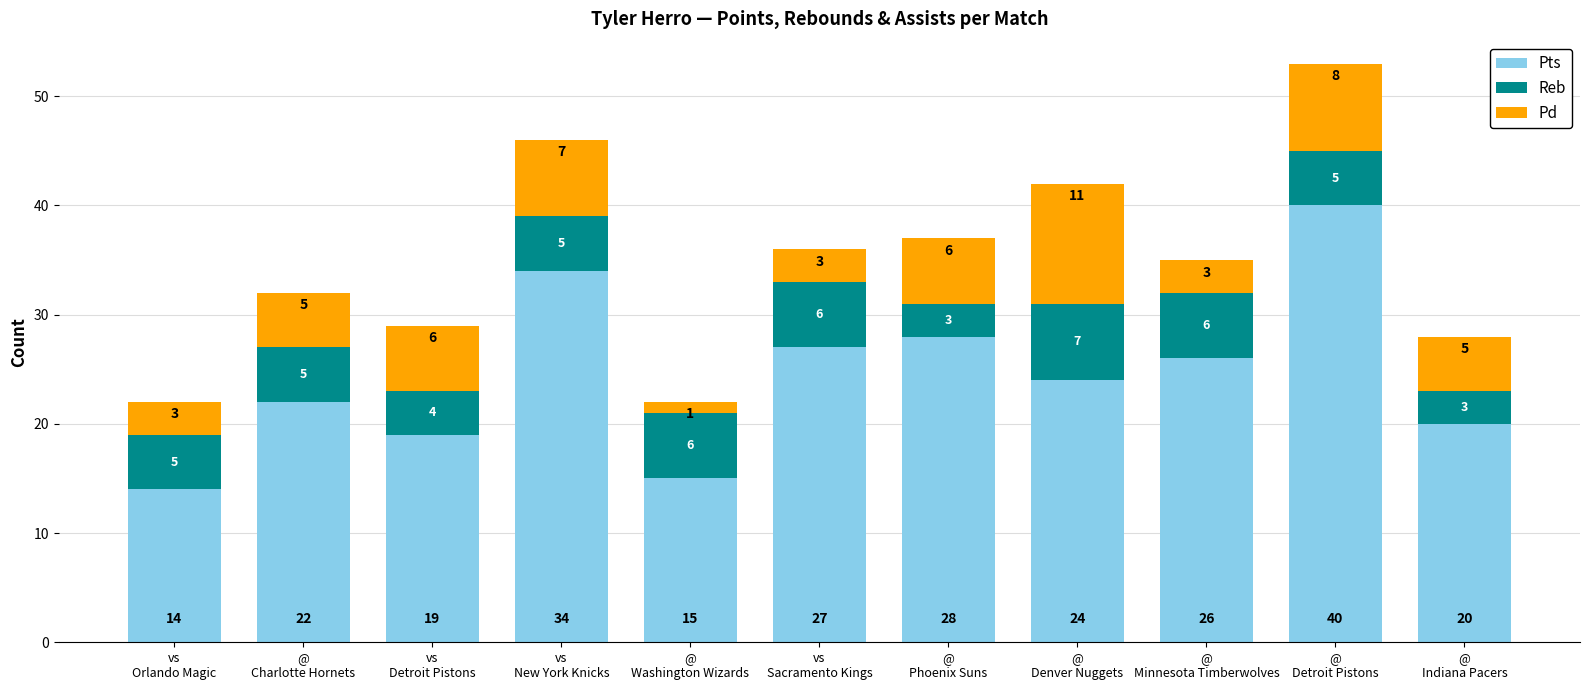

What is the minimum value for Pts?

14